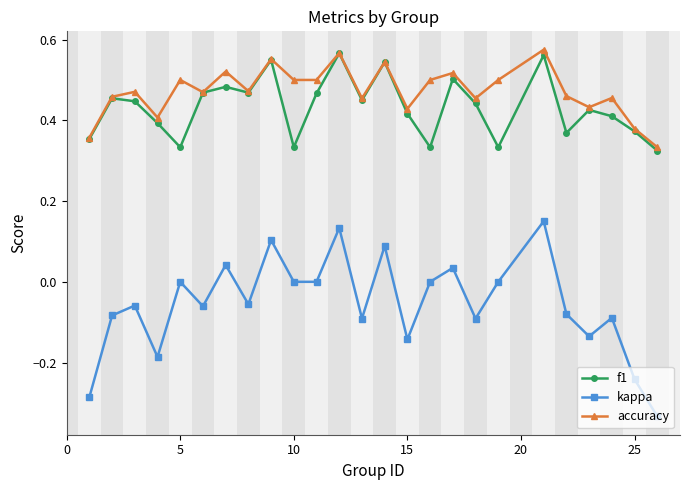

True or false: f1 has more than 0 points higher than both neighbors.

True